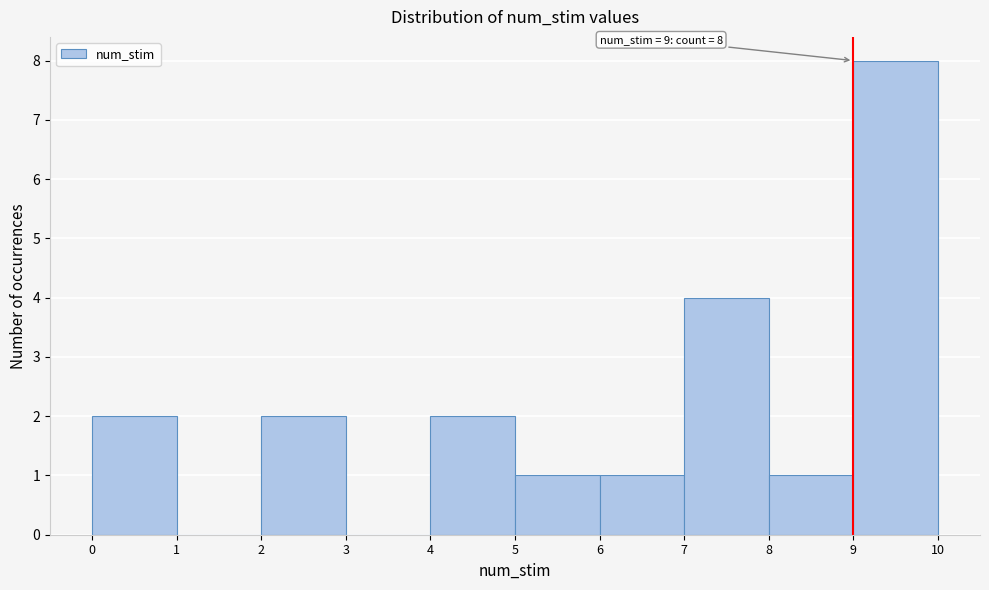

Which range on the x-axis has the tallest bar?

9 to 10